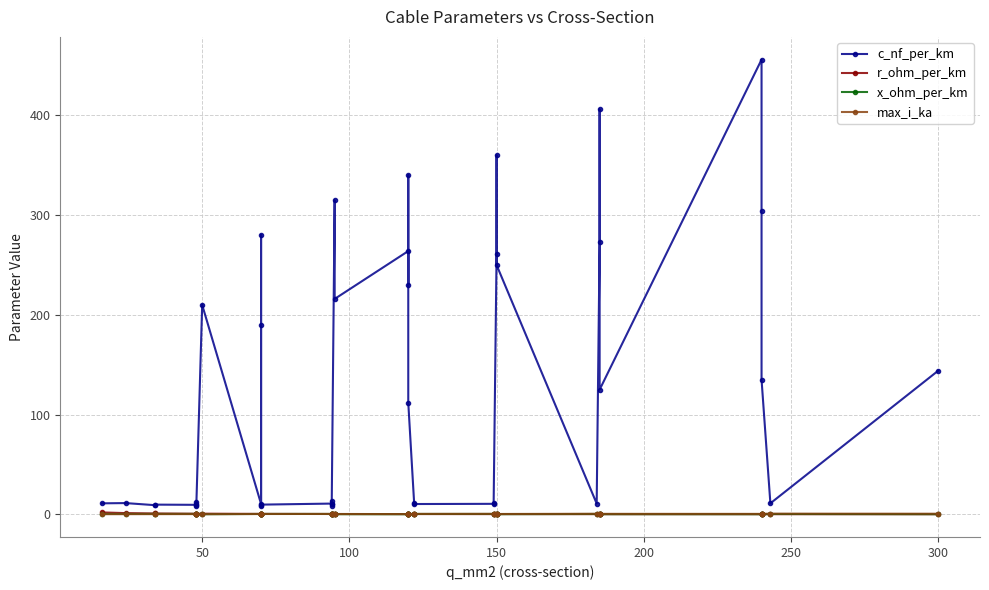

Is it true that c_nf_per_km equals 6.9 at 250?

False